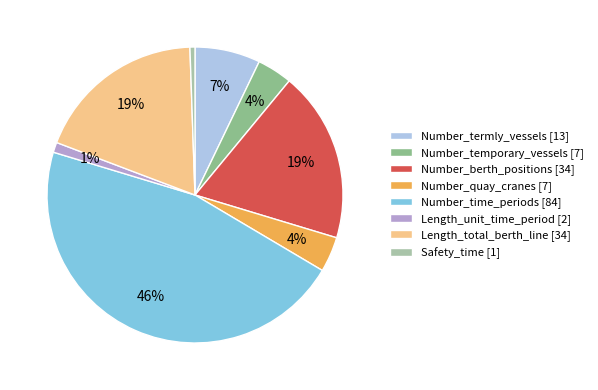

Does Number_berth_positions account for over 50% of the chart?

No